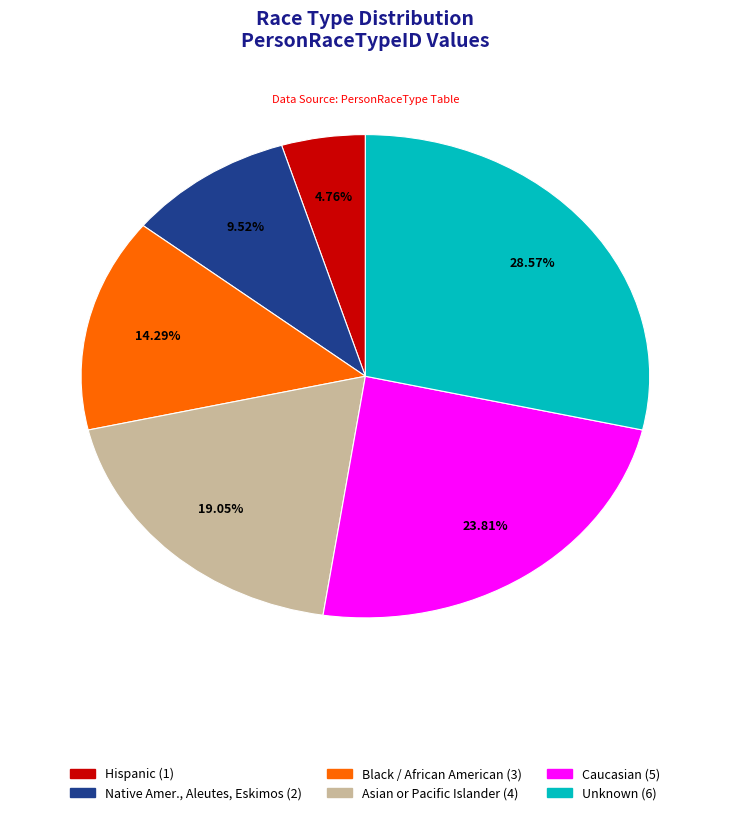

Which category has the smallest portion of the pie?

Hispanic